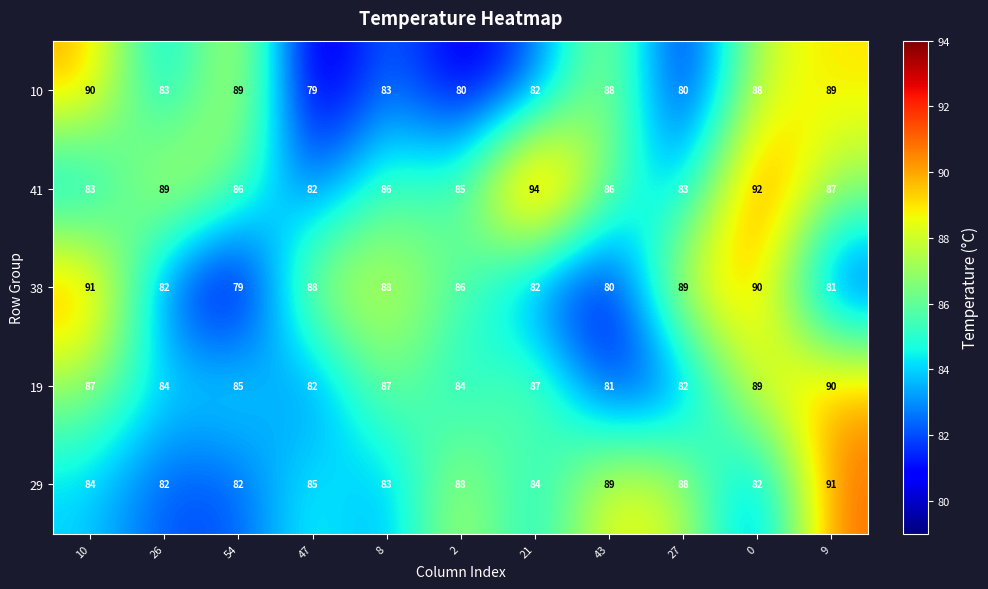

What is the difference between the second highest and minimum values in the 29 series?

7